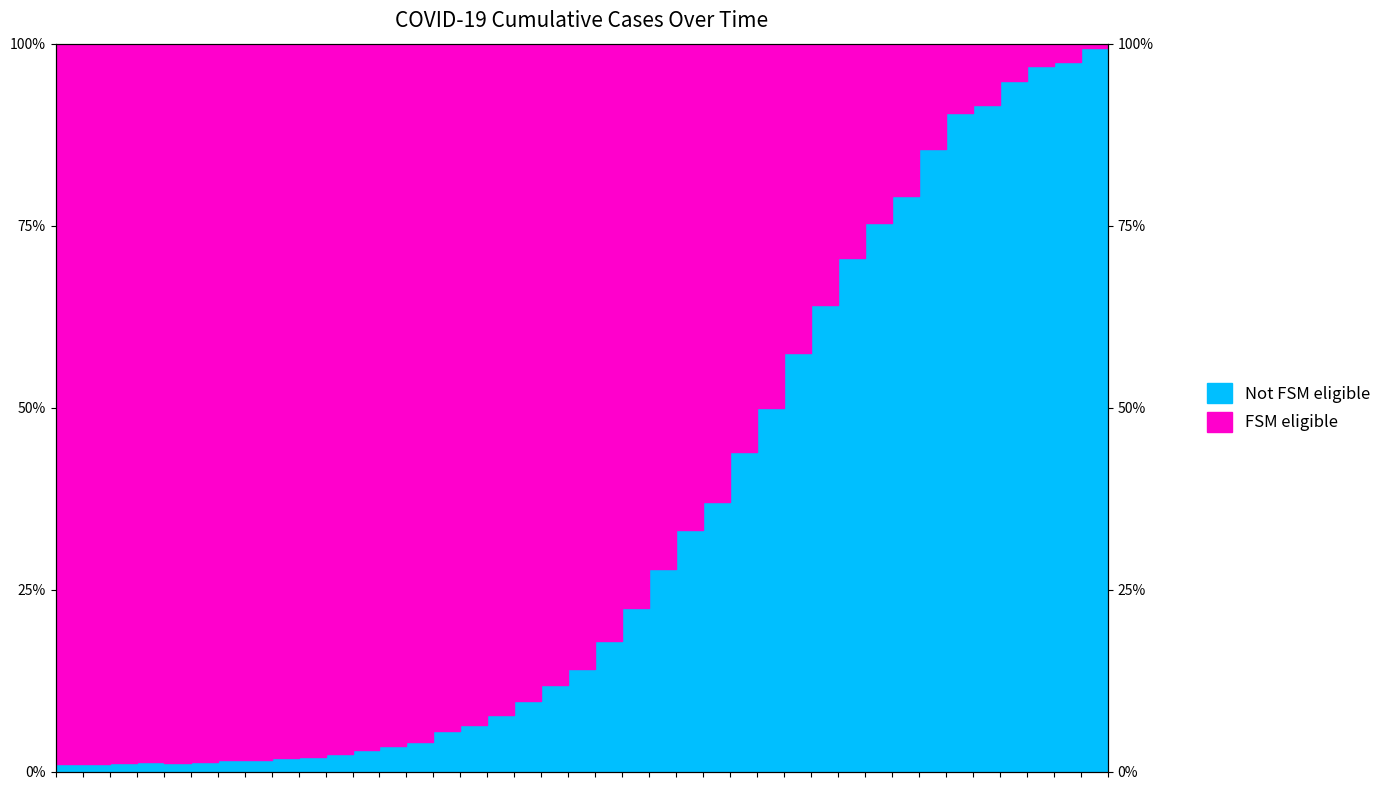

What is the difference between the second highest and minimum values?

98.5